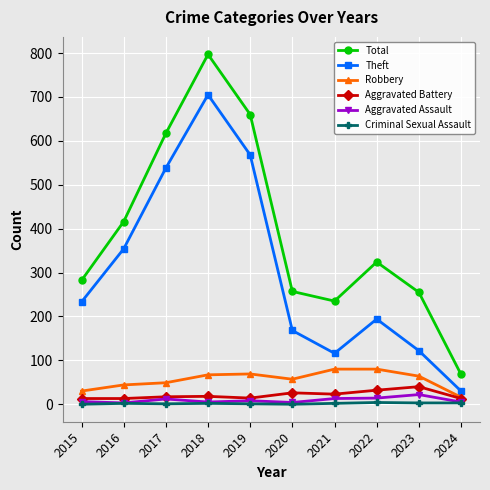

What is the value of the Theft point at the 8th from the left?

194